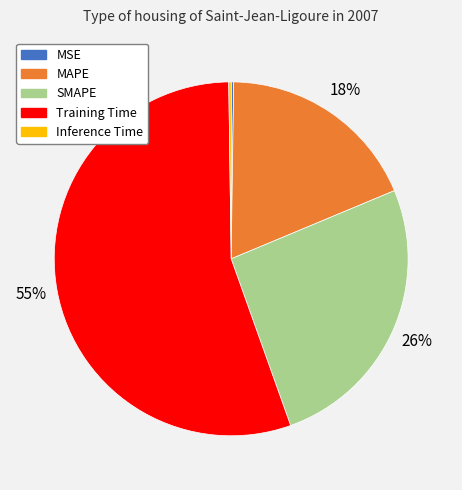

Is MAPE the majority of the pie?

No